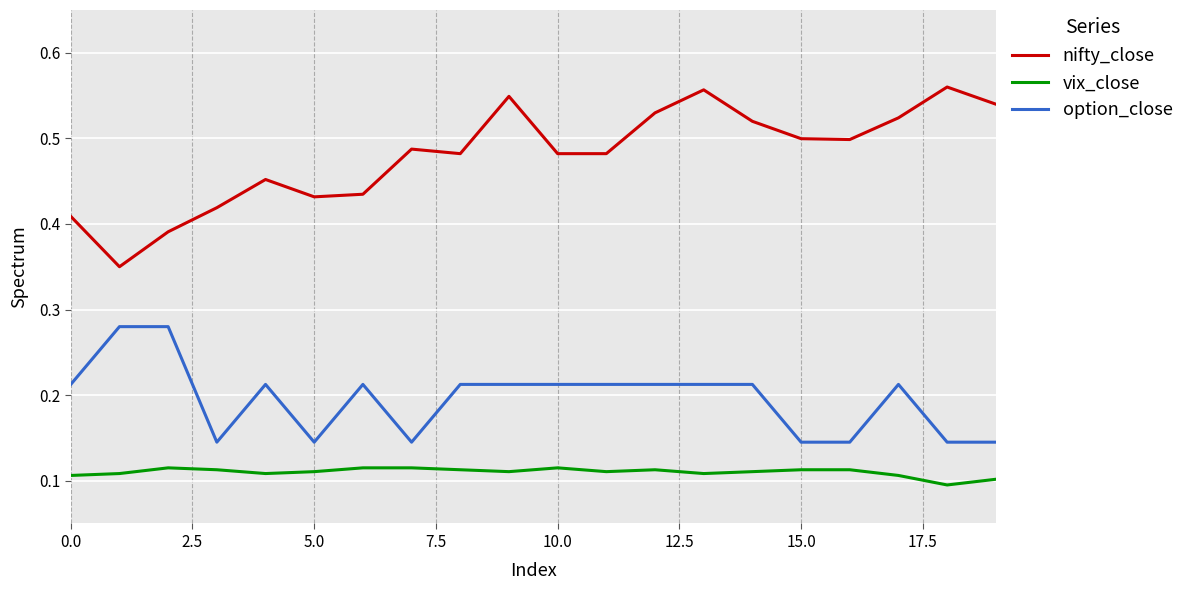

True or false: vix_close and option_close intersect in this chart.

False